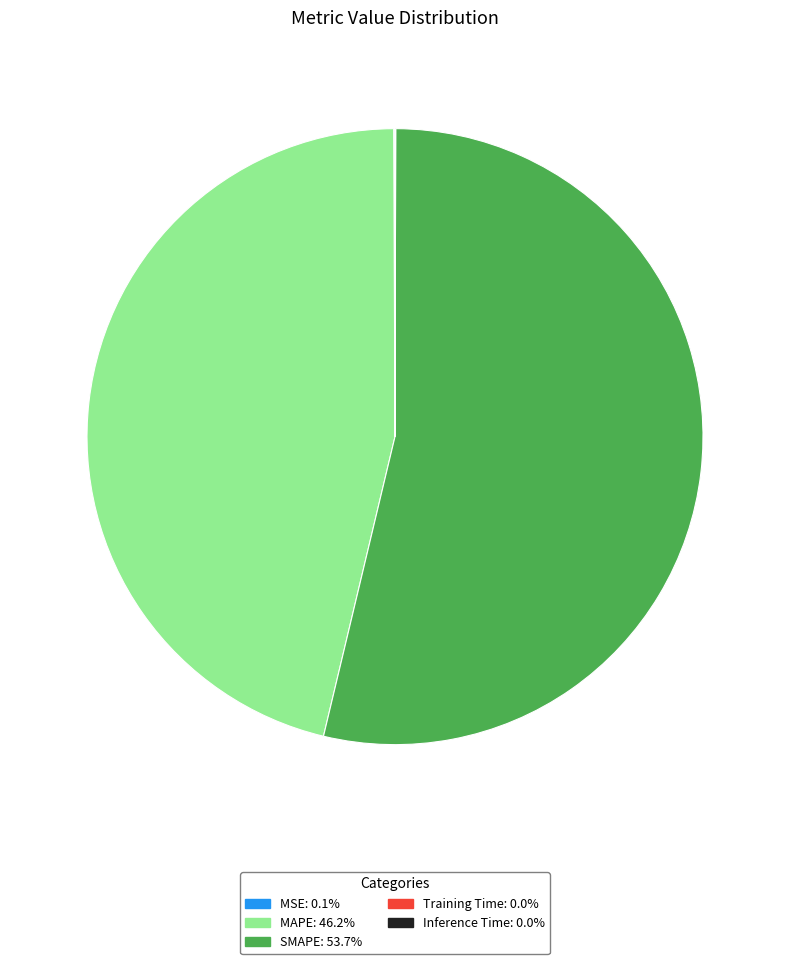

Does any single category account for the majority?

Yes